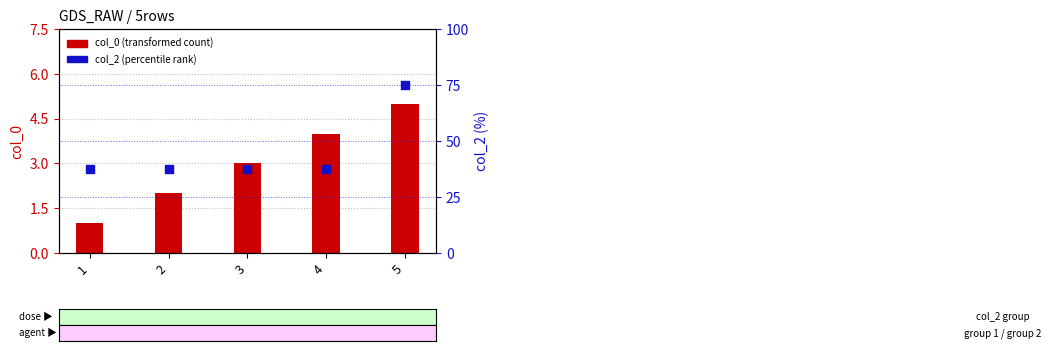

Which series has the largest Y range (max minus min)?

col_2 (percentile rank)